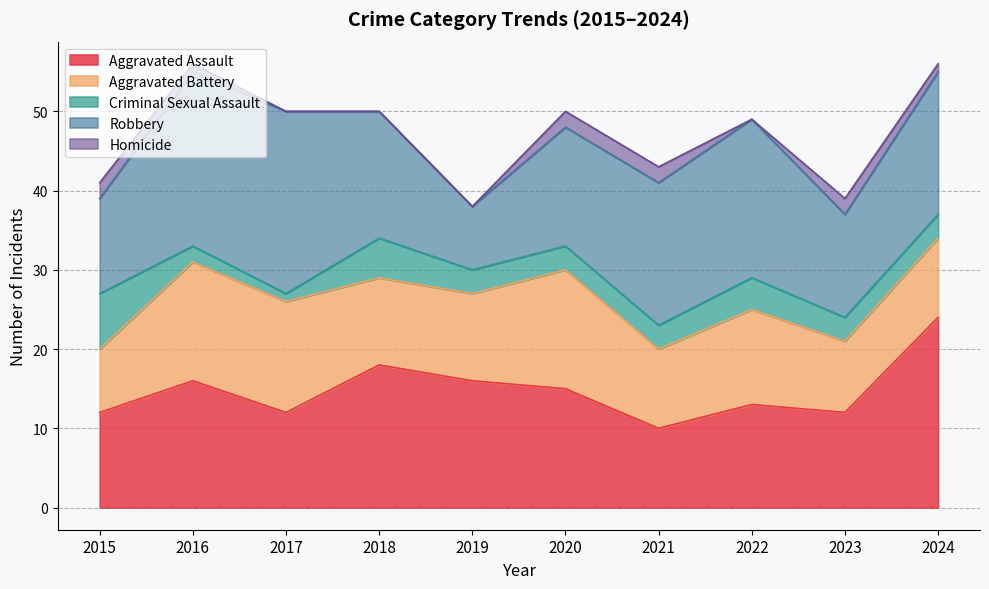

Rank the series at 2017 from highest to lowest value.

Robbery, Aggravated Battery, Aggravated Assault, Criminal Sexual Assault, Homicide